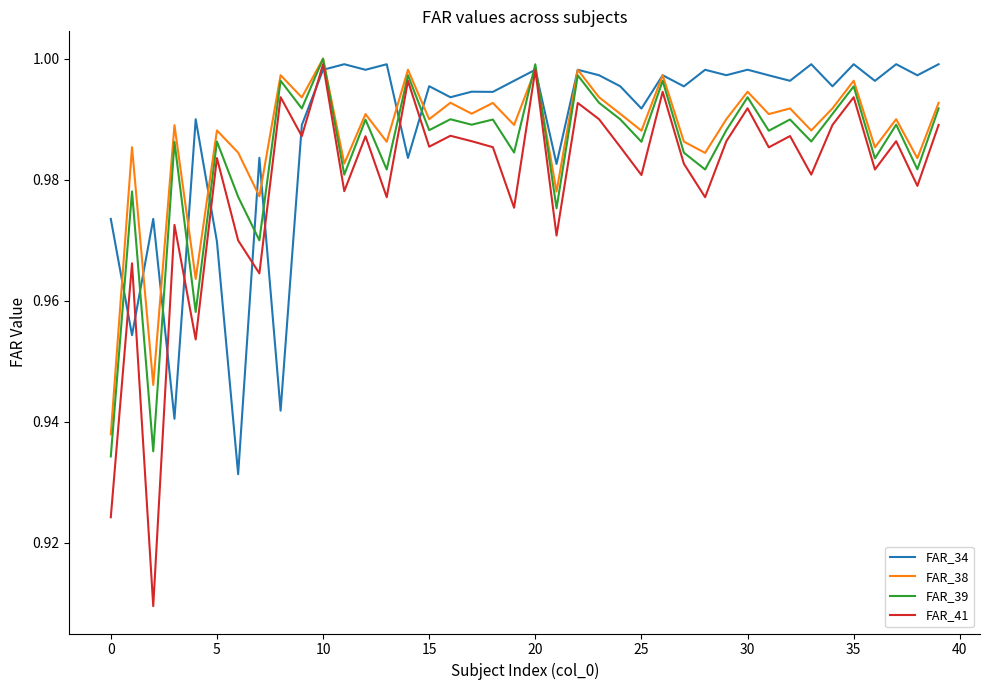

Which series has the largest range (max minus min)?

FAR_41